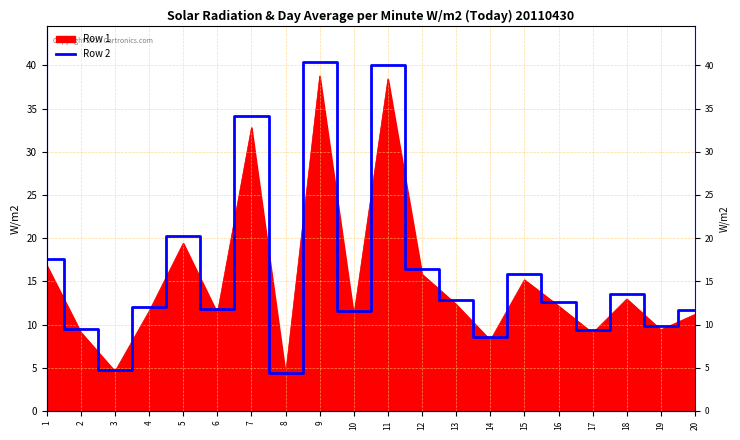

What is the smallest value displayed?

4.4